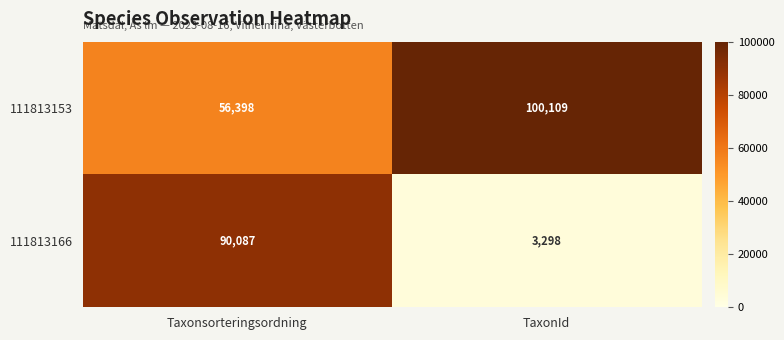

What is the sum of the 111813166 values at Taxonsorteringsordning and TaxonId?

93385